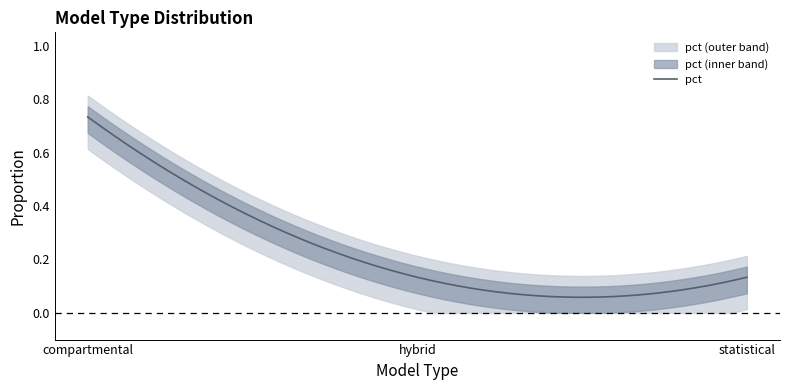

Reading right to left, what are all the values shown in this chart?

statistical=0.1	hybrid=0.1	compartmental=0.7